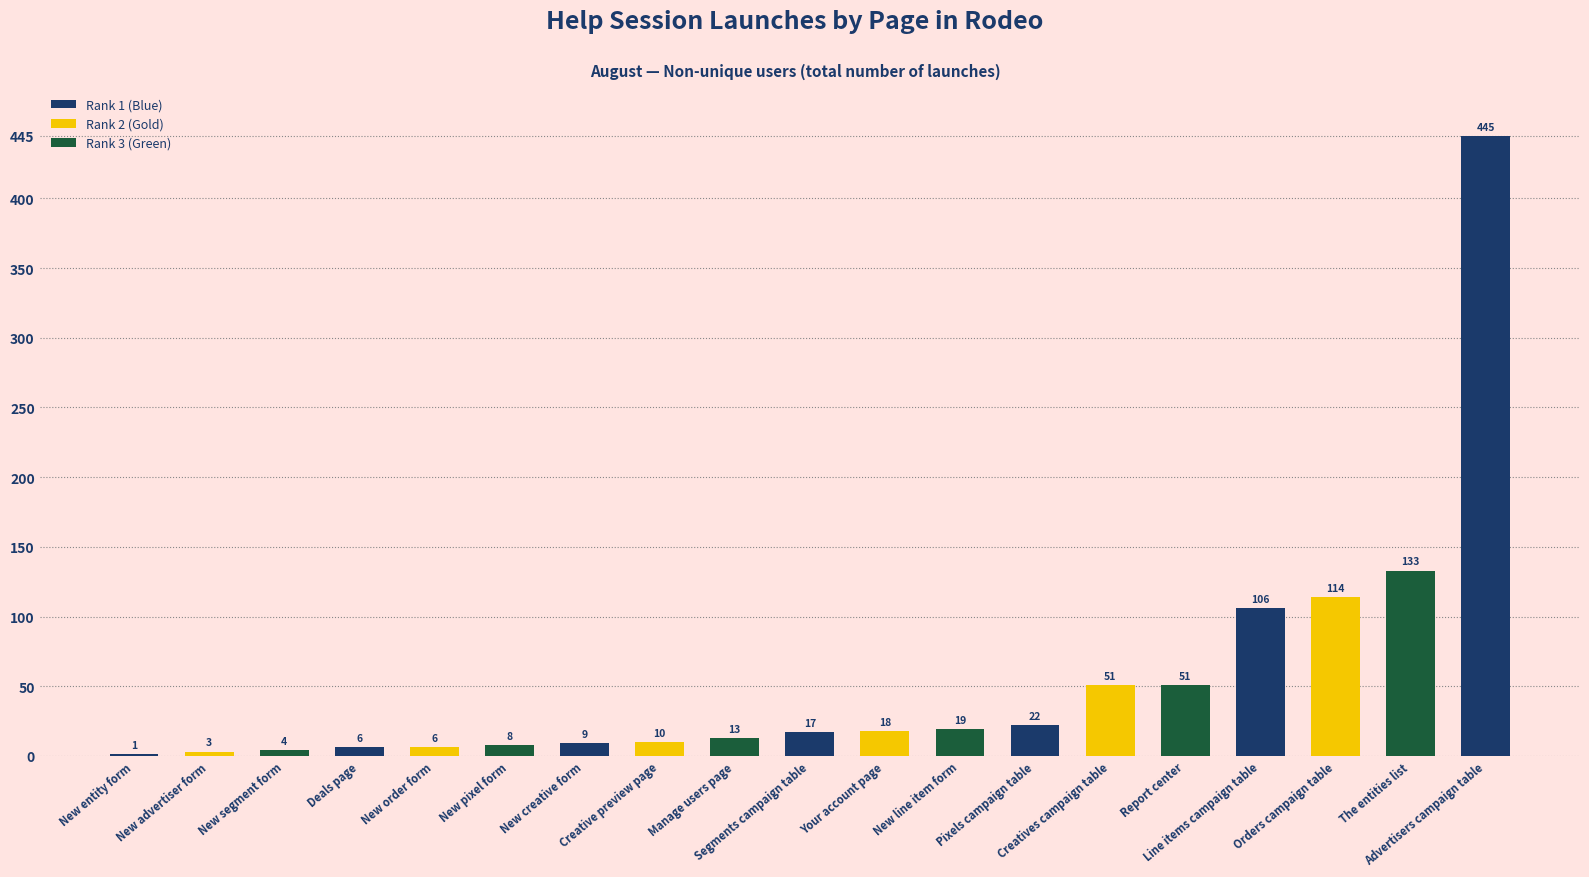

What is the greatest value displayed?

445